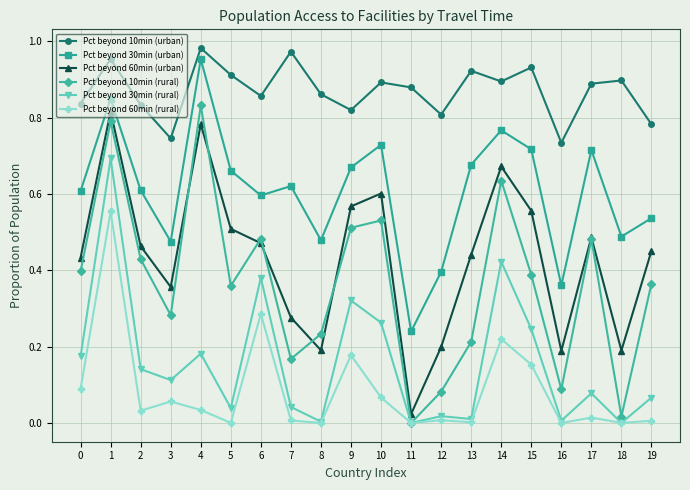

True or false: Pct beyond 30min (rural) and Pct beyond 60min (urban) cross at least once.

False